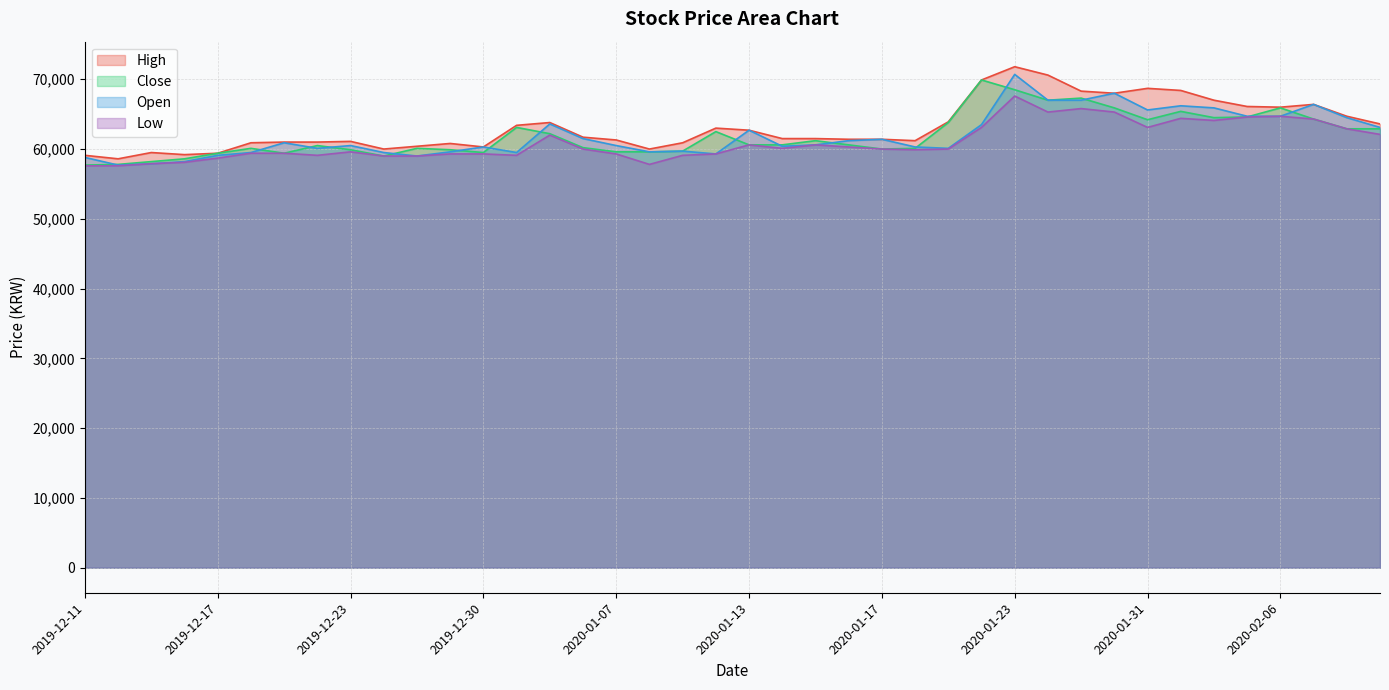

Reading left to right, list all the values displayed in this chart.

High: 2019-12-11=59100	2019-12-12=58600	2019-12-13=59500	2019-12-16=59200	2019-12-17=59400	2019-12-18=60900	2019-12-19=61000	2019-12-20=61000	2019-12-23=61100	2019-12-24=60000	2019-12-26=60400	2019-12-27=60800	2019-12-30=60300	2020-01-02=63400	2020-01-03=63800	2020-01-06=61700	2020-01-07=61300	2020-01-08=60000	2020-01-09=60900	2020-01-10=63000	2020-01-13=62700	2020-01-14=61500	2020-01-15=61500	2020-01-16=61400	2020-01-17=61400	2020-01-20=61200	2020-01-21=63900	2020-01-22=69900	2020-01-23=71800	2020-01-28=70600	2020-01-29=68300	2020-01-30=68000	2020-01-31=68700	2020-02-03=68400	2020-02-04=67000	2020-02-05=66100	2020-02-06=66000	2020-02-07=66400	2020-02-10=64700	2020-02-11=63600
Close: 2019-12-11=57700	2019-12-12=57800	2019-12-13=58200	2019-12-16=58600	2019-12-17=59400	2019-12-18=60100	2019-12-19=59400	2019-12-20=60500	2019-12-23=59900	2019-12-24=59000	2019-12-26=60100	2019-12-27=59900	2019-12-30=59500	2020-01-02=63100	2020-01-03=62200	2020-01-06=60200	2020-01-07=59600	2020-01-08=59600	2020-01-09=59700	2020-01-10=62500	2020-01-13=60600	2020-01-14=60600	2020-01-15=61200	2020-01-16=60600	2020-01-17=60000	2020-01-20=60100	2020-01-21=63800	2020-01-22=69900	2020-01-23=68500	2020-01-28=67000	2020-01-29=67300	2020-01-30=65900	2020-01-31=64200	2020-02-03=65400	2020-02-04=64500	2020-02-05=64600	2020-02-06=65900	2020-02-07=64300	2020-02-10=62900	2020-02-11=62900
Open: 2019-12-11=58800	2019-12-12=57700	2019-12-13=57900	2019-12-16=58200	2019-12-17=59100	2019-12-18=59500	2019-12-19=60900	2019-12-20=60100	2019-12-23=60500	2019-12-24=59500	2019-12-26=59000	2019-12-27=59600	2019-12-30=60300	2020-01-02=59500	2020-01-03=63600	2020-01-06=61500	2020-01-07=60500	2020-01-08=59600	2020-01-09=59700	2020-01-10=59300	2020-01-13=62700	2020-01-14=60400	2020-01-15=60600	2020-01-16=61200	2020-01-17=61400	2020-01-20=60300	2020-01-21=60100	2020-01-22=63500	2020-01-23=70700	2020-01-28=67000	2020-01-29=67000	2020-01-30=68000	2020-01-31=65600	2020-02-03=66200	2020-02-04=65900	2020-02-05=64700	2020-02-06=64700	2020-02-07=66400	2020-02-10=64500	2020-02-11=63100
Low: 2019-12-11=57600	2019-12-12=57600	2019-12-13=57900	2019-12-16=58100	2019-12-17=58700	2019-12-18=59400	2019-12-19=59400	2019-12-20=59100	2019-12-23=59600	2019-12-24=59000	2019-12-26=59000	2019-12-27=59300	2019-12-30=59300	2020-01-02=59100	2020-01-03=62000	2020-01-06=60000	2020-01-07=59300	2020-01-08=57800	2020-01-09=59100	2020-01-10=59300	2020-01-13=60600	2020-01-14=60100	2020-01-15=60600	2020-01-16=60300	2020-01-17=60000	2020-01-20=59900	2020-01-21=60000	2020-01-22=63100	2020-01-23=67600	2020-01-28=65300	2020-01-29=65800	2020-01-30=65300	2020-01-31=63100	2020-02-03=64400	2020-02-04=64100	2020-02-05=64600	2020-02-06=64700	2020-02-07=64300	2020-02-10=62900	2020-02-11=62100